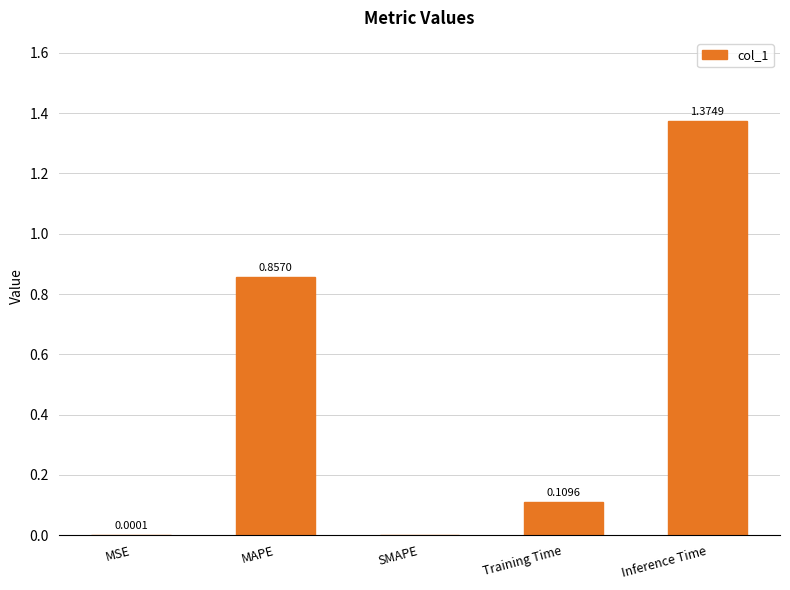

At which category does the chart reach its peak across all series?

Inference Time